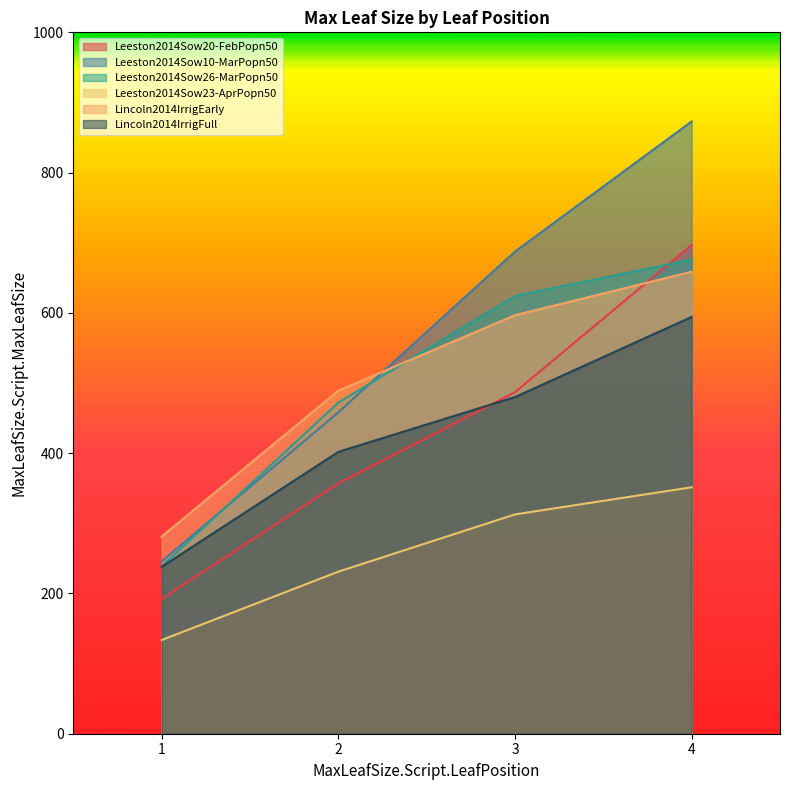

Reading right to left, extract all data points from this chart.

Leeston2014Sow20-FebPopn50: 696.8	486.9	356.9	192.2
Leeston2014Sow10-MarPopn50: 872.9	687.4	458.2	245.8
Leeston2014Sow26-MarPopn50: 675.9	624.2	471.9	238.6
Leeston2014Sow23-AprPopn50: 351.4	312.7	231.0	133.5
Lincoln2014IrrigEarly: 658.7	596.7	489.2	281.1
Lincoln2014IrrigFull: 594.3	480.0	401.8	238.0